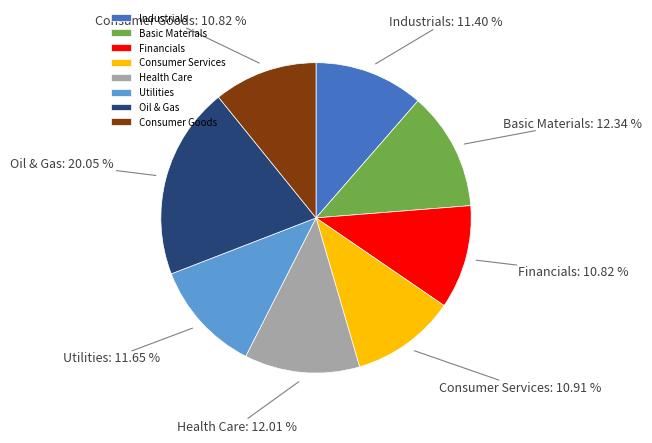

Do Oil & Gas and Financials together represent more than half of the pie?

No